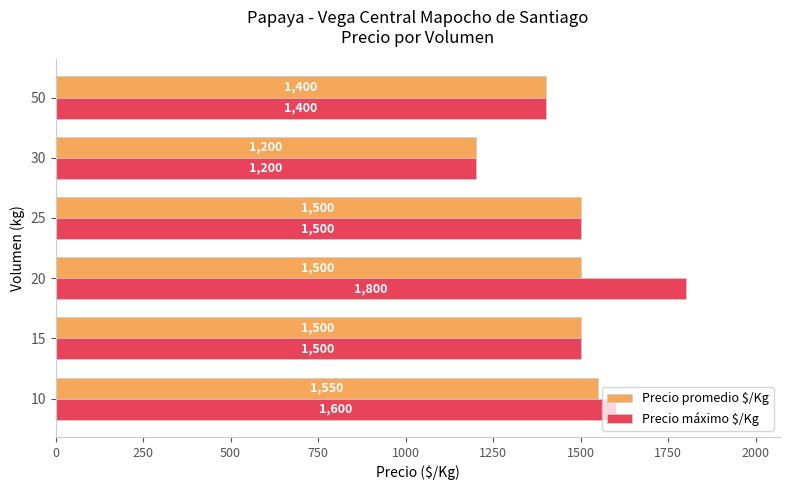

Rank the series by their average value, from lowest to highest.

Precio promedio $/Kg, Precio máximo $/Kg